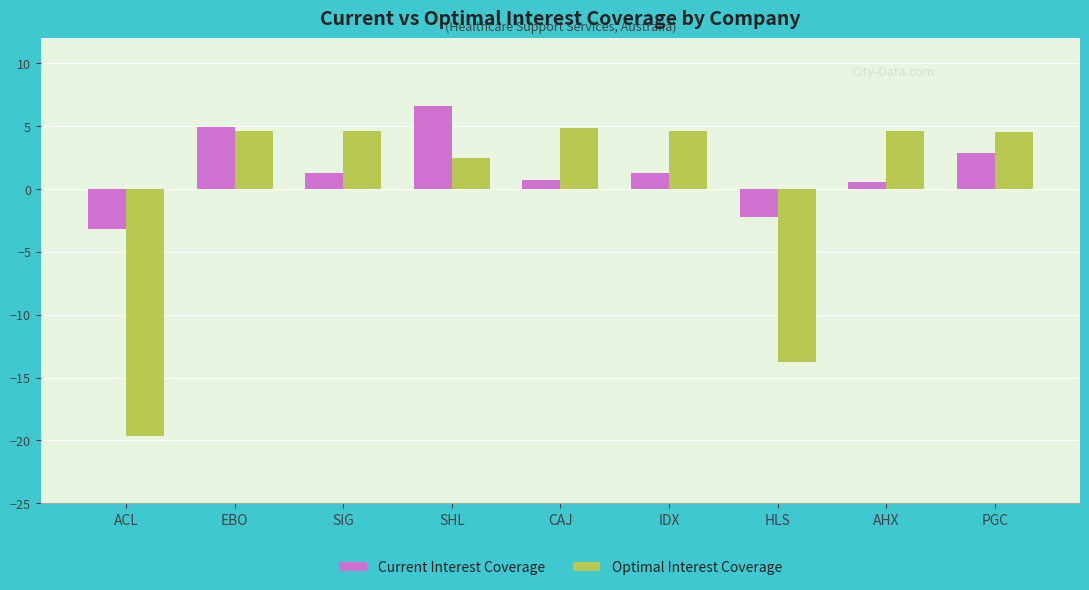

Is it true that Current Interest Coverage equals 0.7 at CAJ?

True